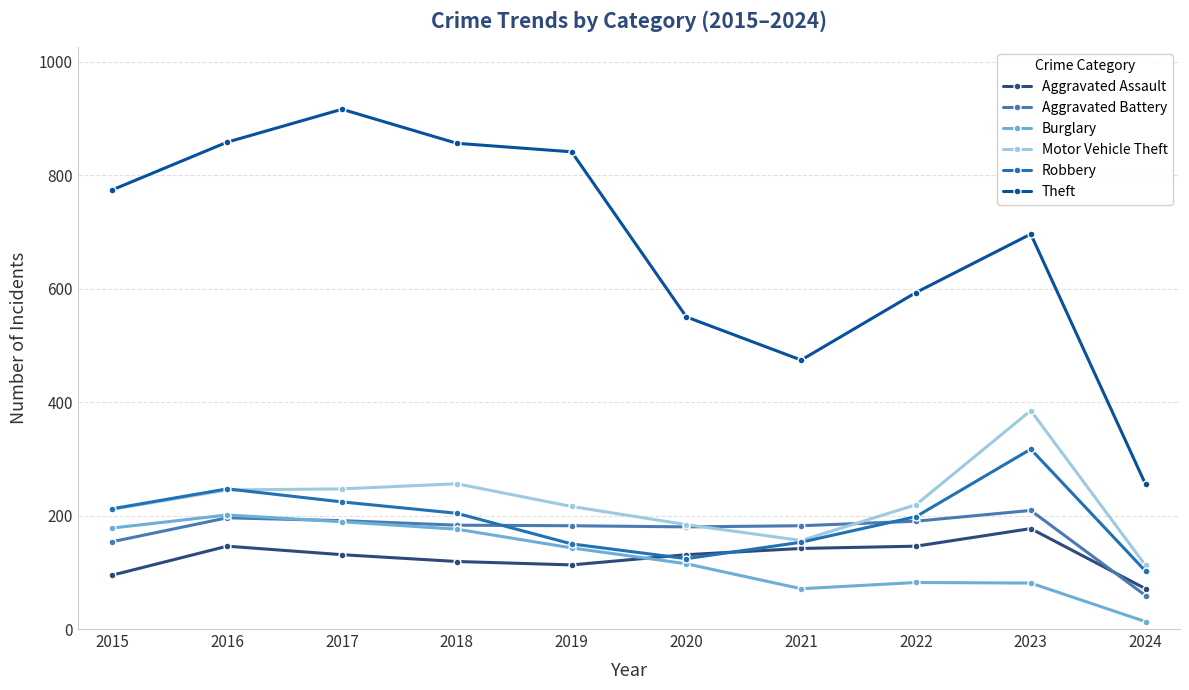

What is the sum of all Aggravated Assault values?

1271